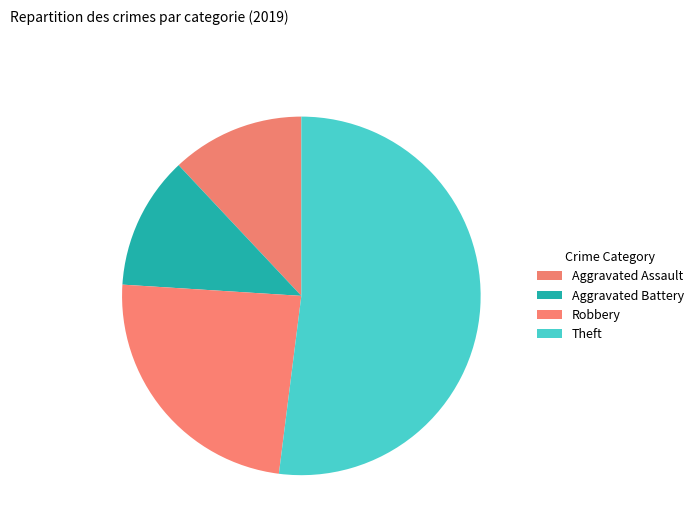

Does any single category account for the majority?

Yes